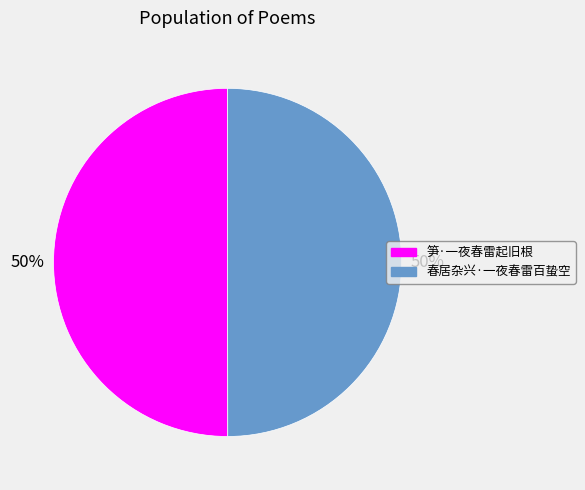

Is it true that 笋·一夜春雷起旧根 is 37% of the pie?

False